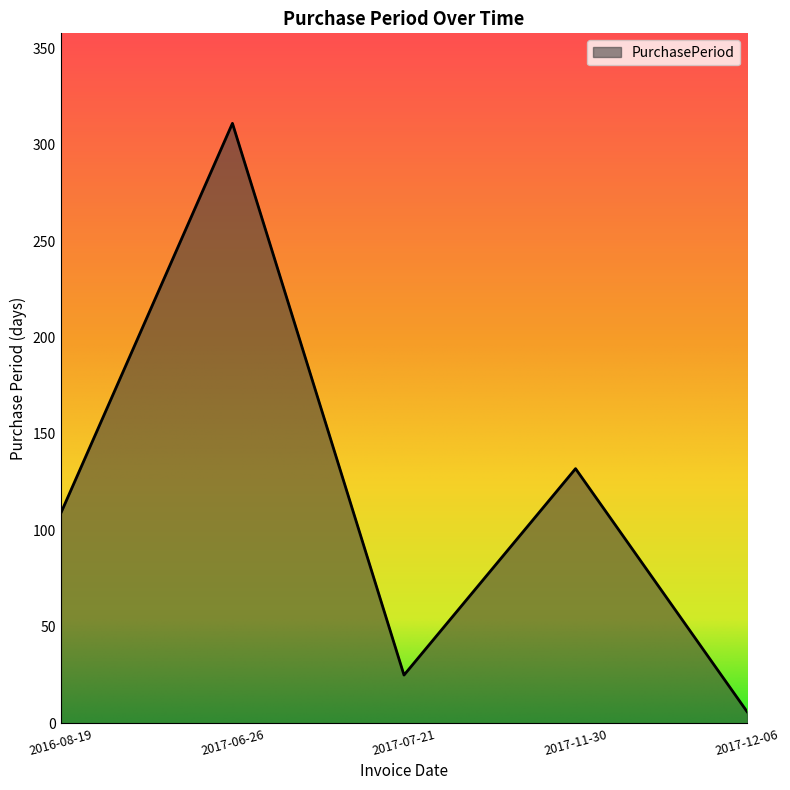

The chart shows a value of 311 at 2017-06-26. True or false?

True